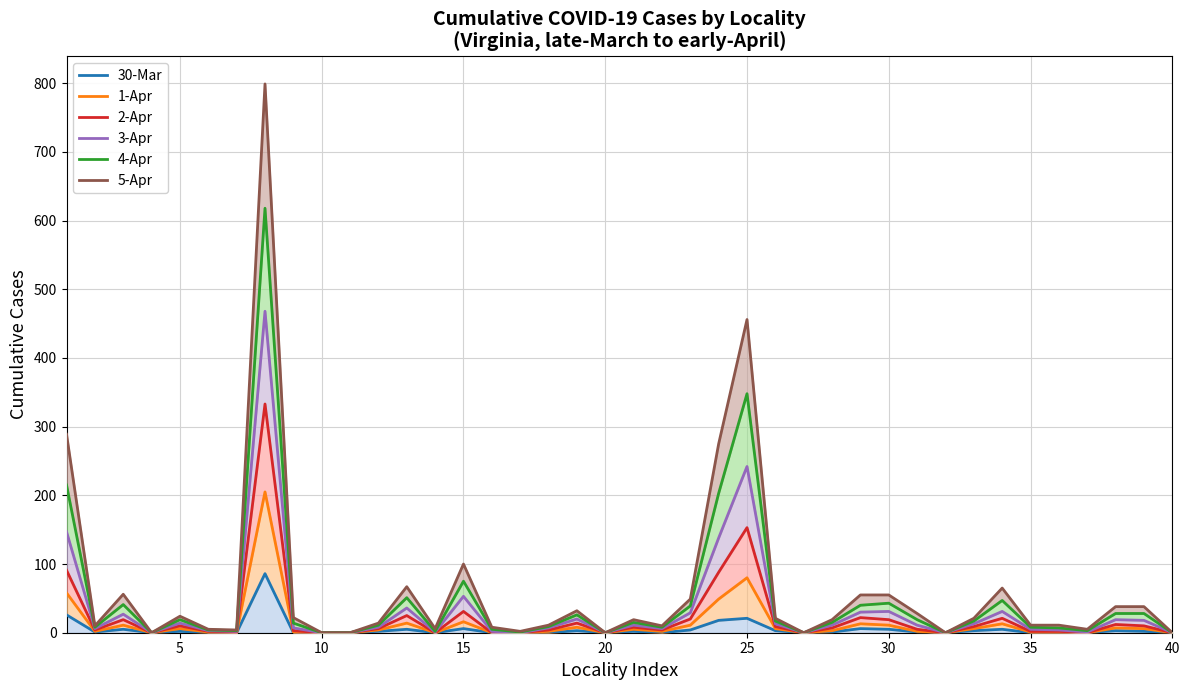

True or false: 5-Apr has more than 2 interior local peaks.

True